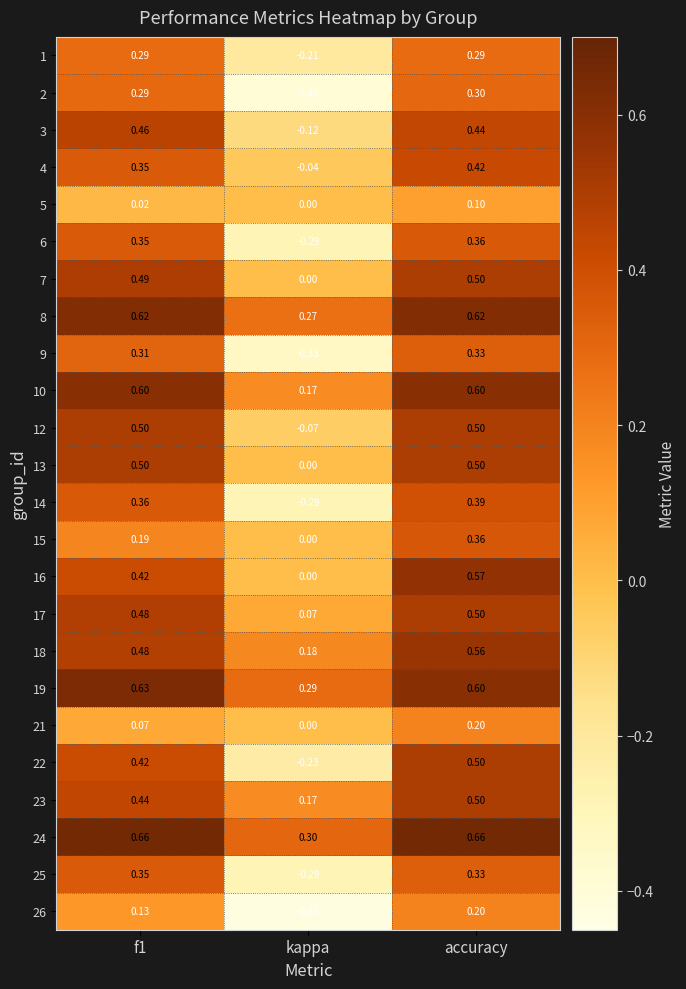

What is the total value across all series at accuracy?

10.3